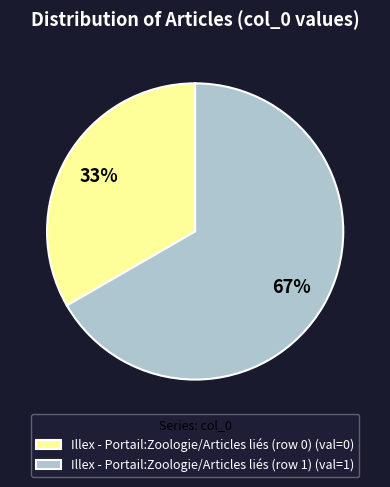

Which slice is the largest?

Illex - Portail:Zoologie/Articles liés (row 1)